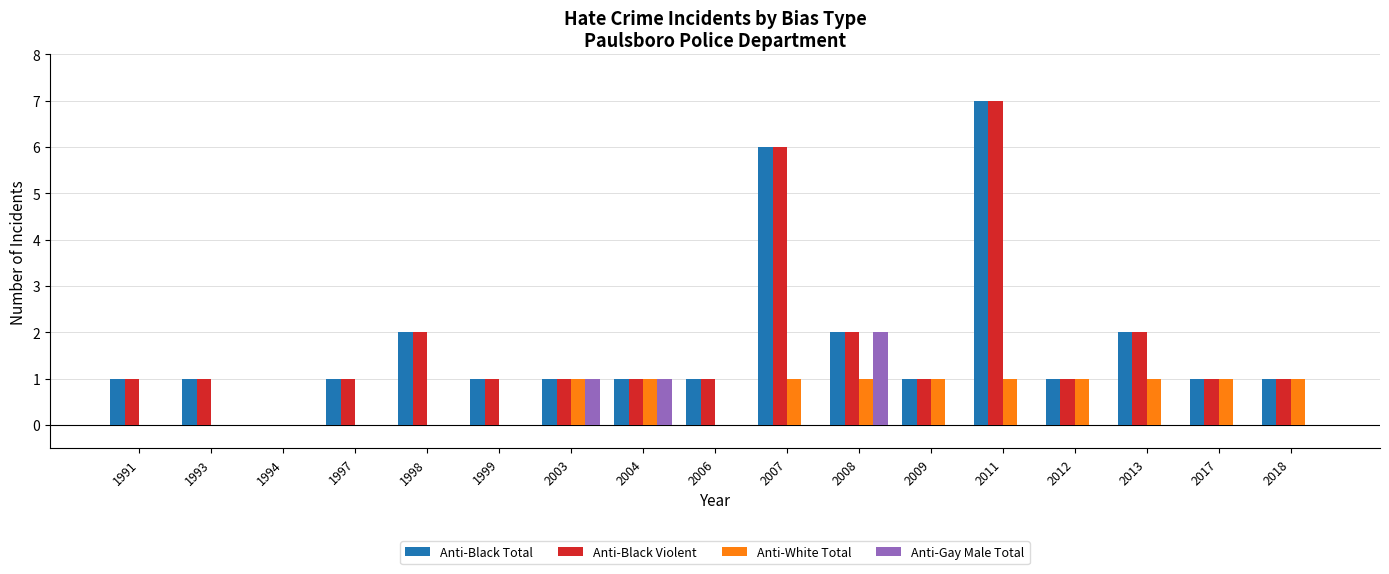

What is the sum of the Anti-Black Total values at 2006 and 2008?

3